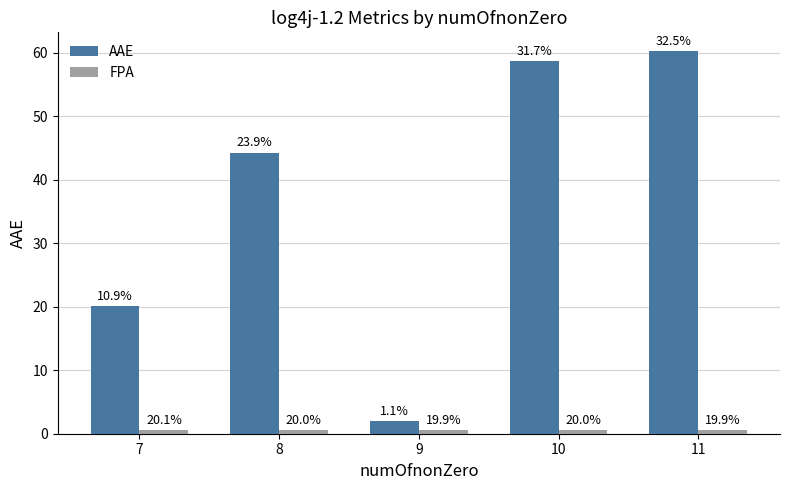

How many groups of bars are there?

5